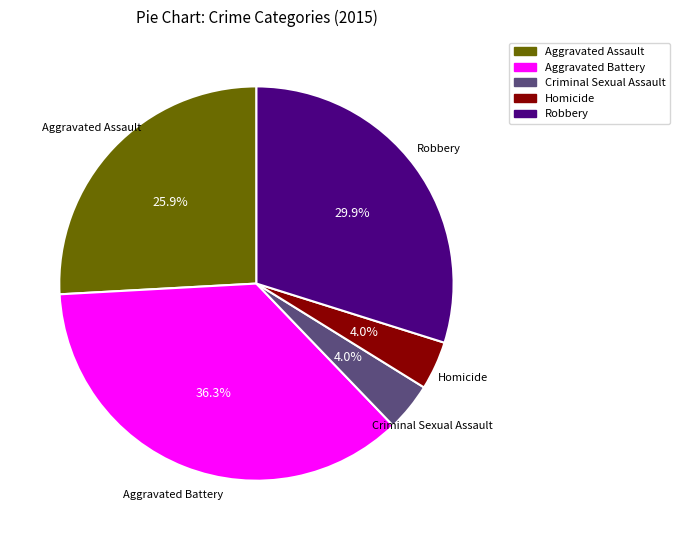

What is the largest slice in the pie chart?

Aggravated Battery